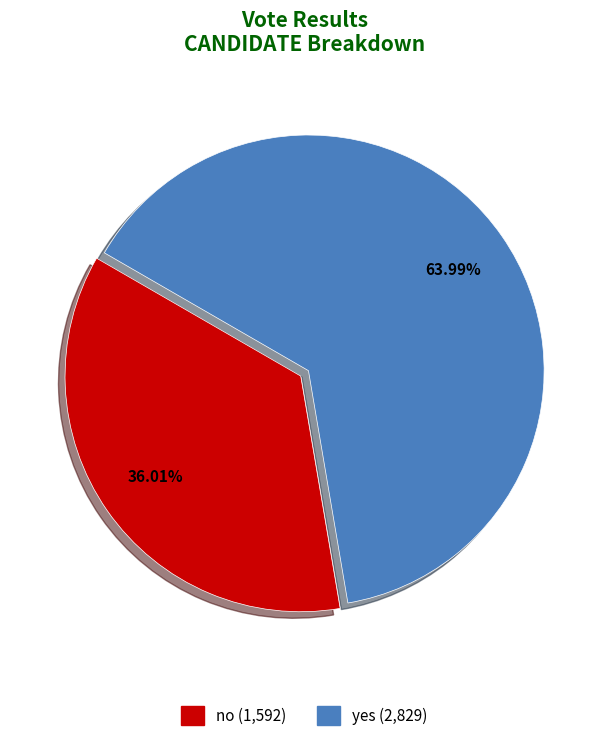

Count the number of slices in the pie.

2